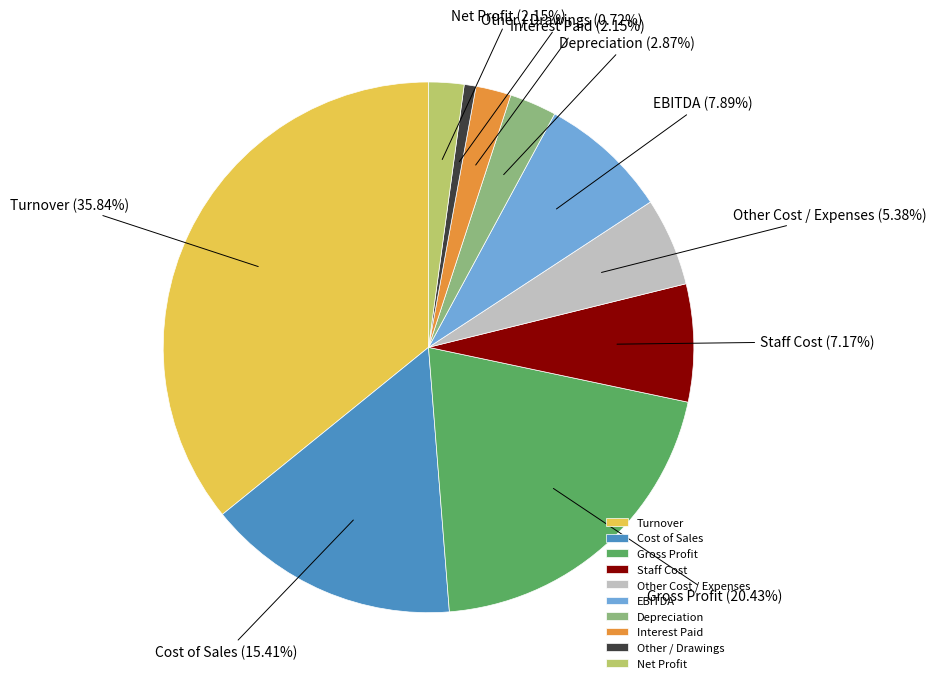

Does any single category account for the majority?

No